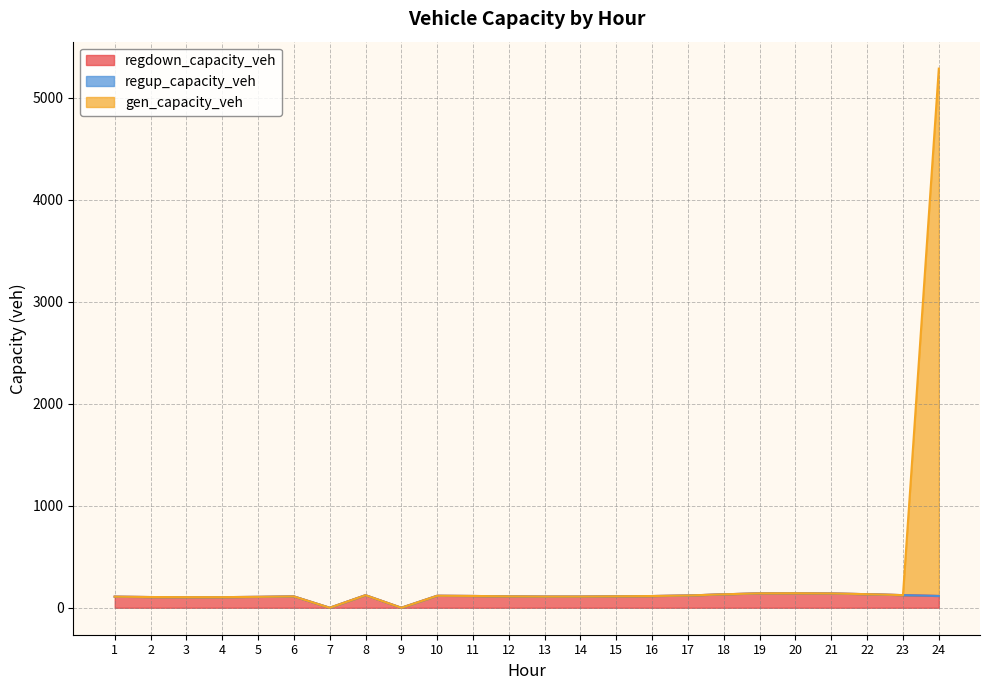

At which category is the sum across all series the highest?

24